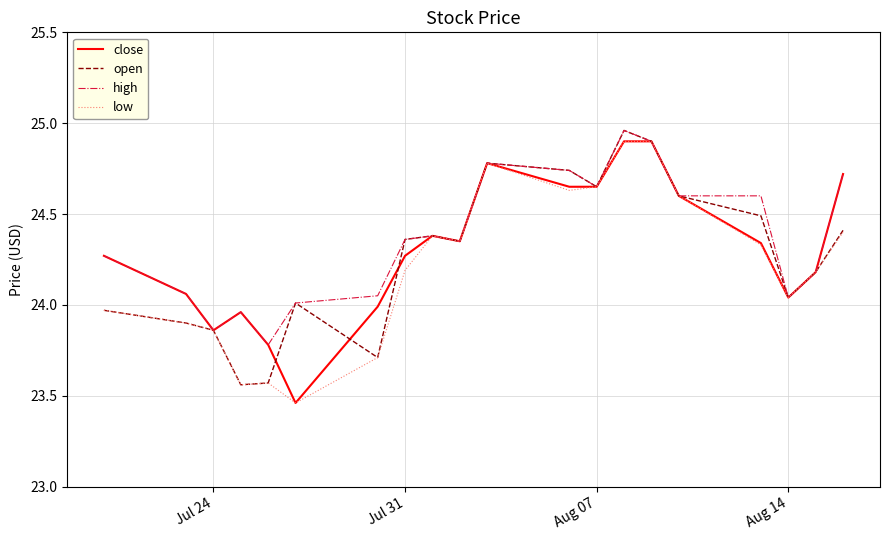

What is the sum of all open values?

485.4